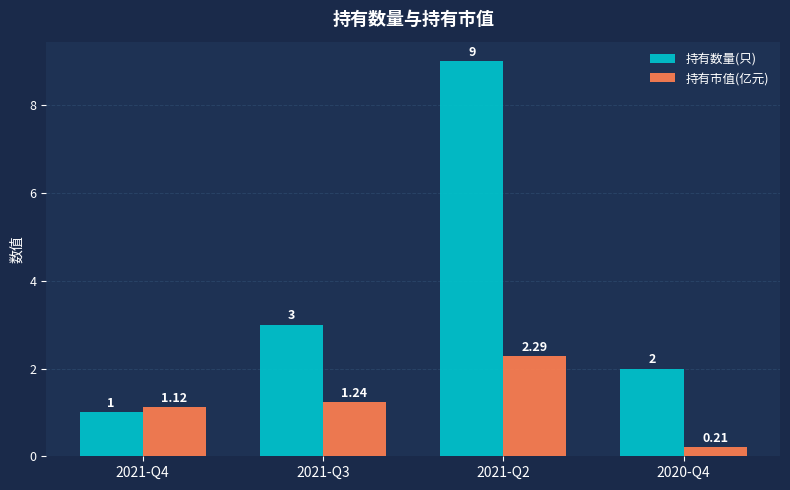

What is the lowest value of the 持有数量(只) series?

1.0